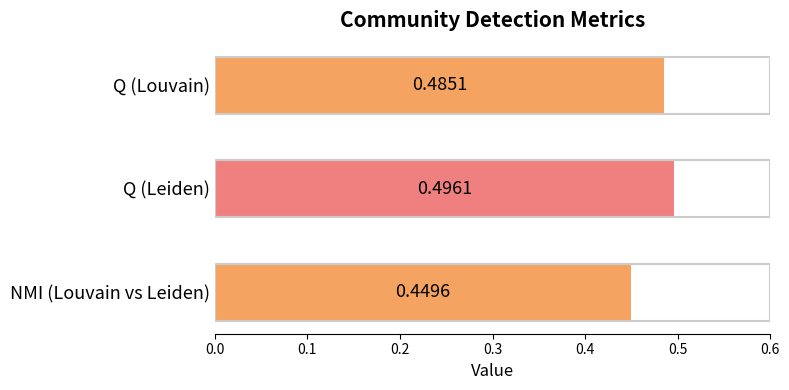

At which category does the chart reach its peak across all series?

Q (Leiden)